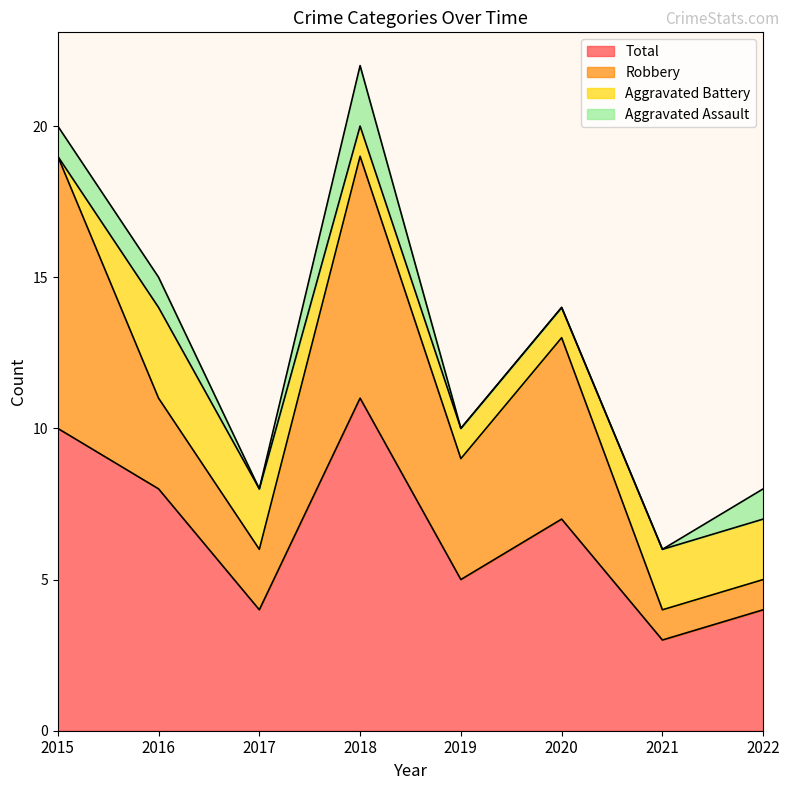

At which category does the chart reach its peak across all series?

2018